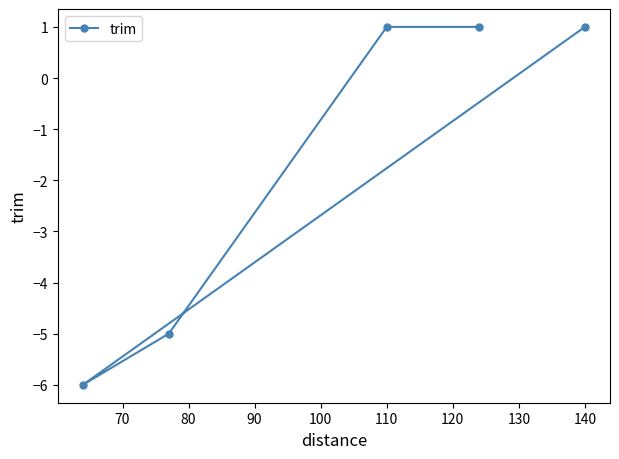

The chart shows a value of 1 at 140. True or false?

True